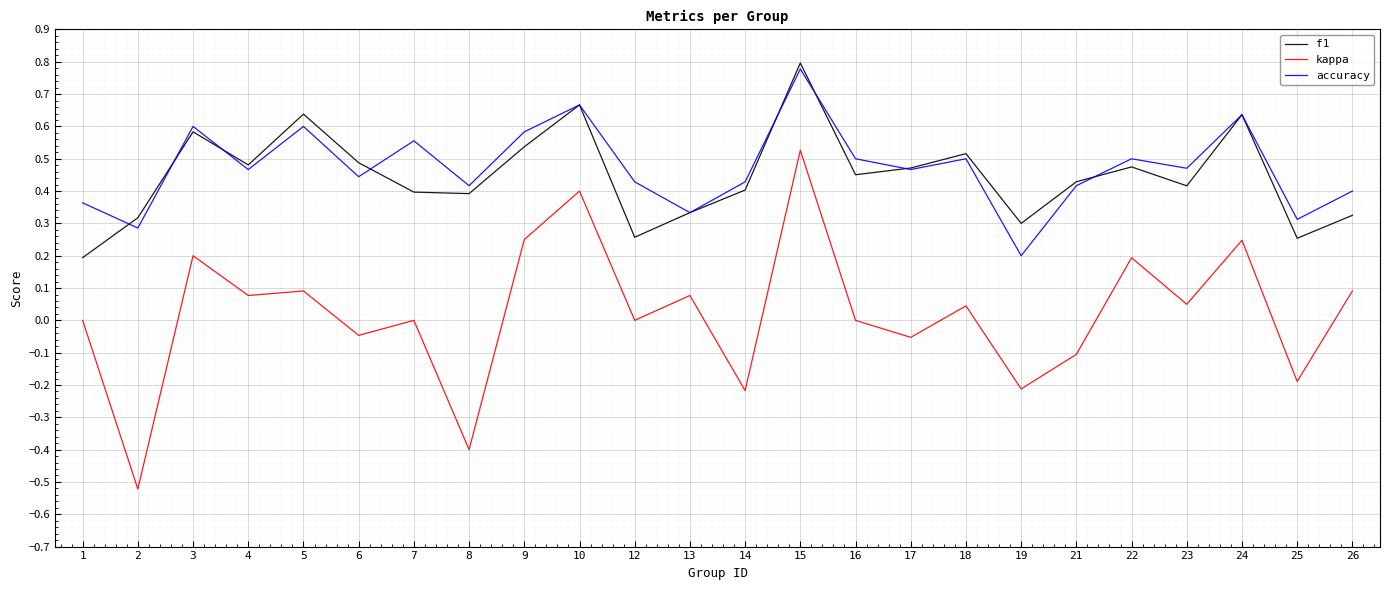

Which category has the highest value in the kappa series?

15